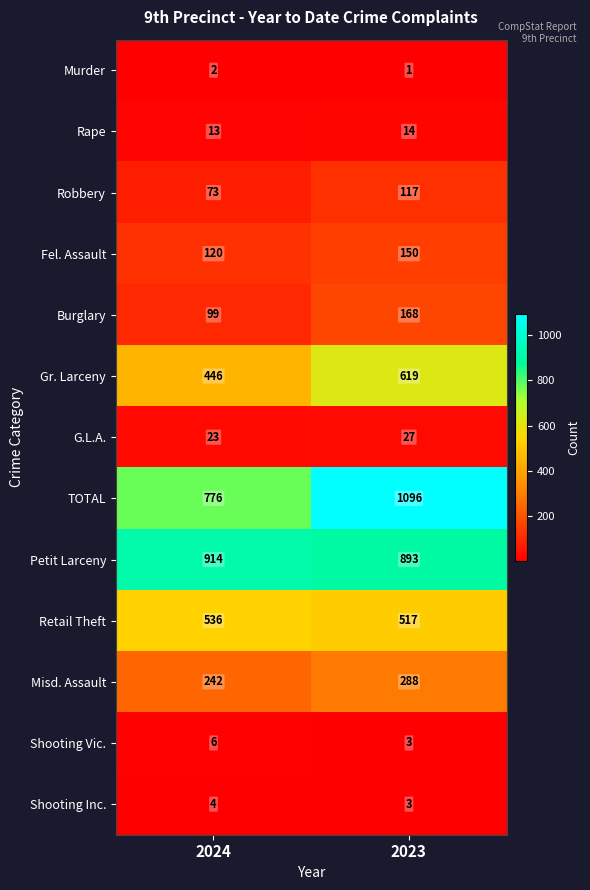

What is the difference between the highest and lowest values at 2023?

1095